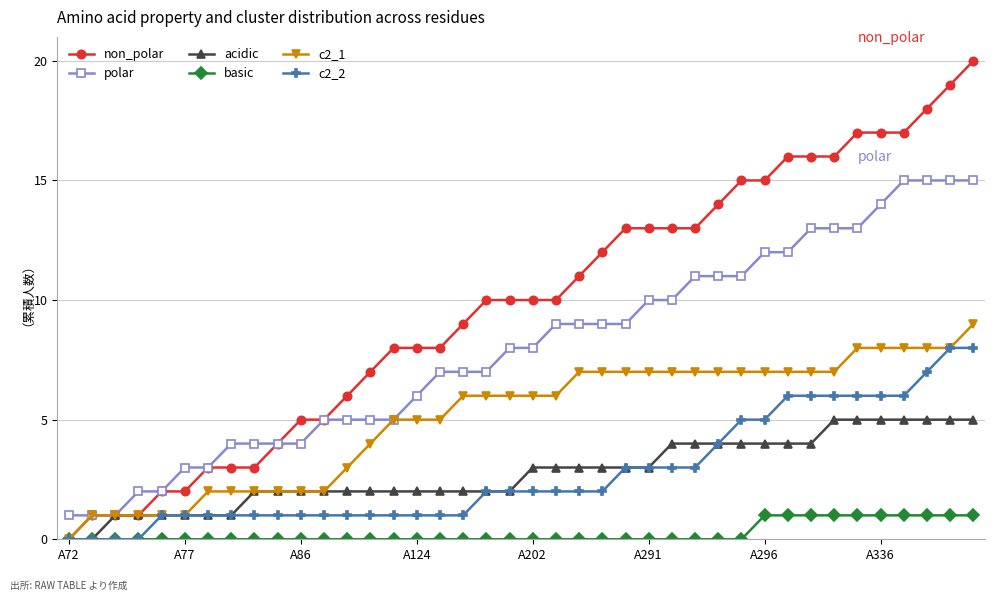

What is the value of the polar point at the 39th from the left?

15